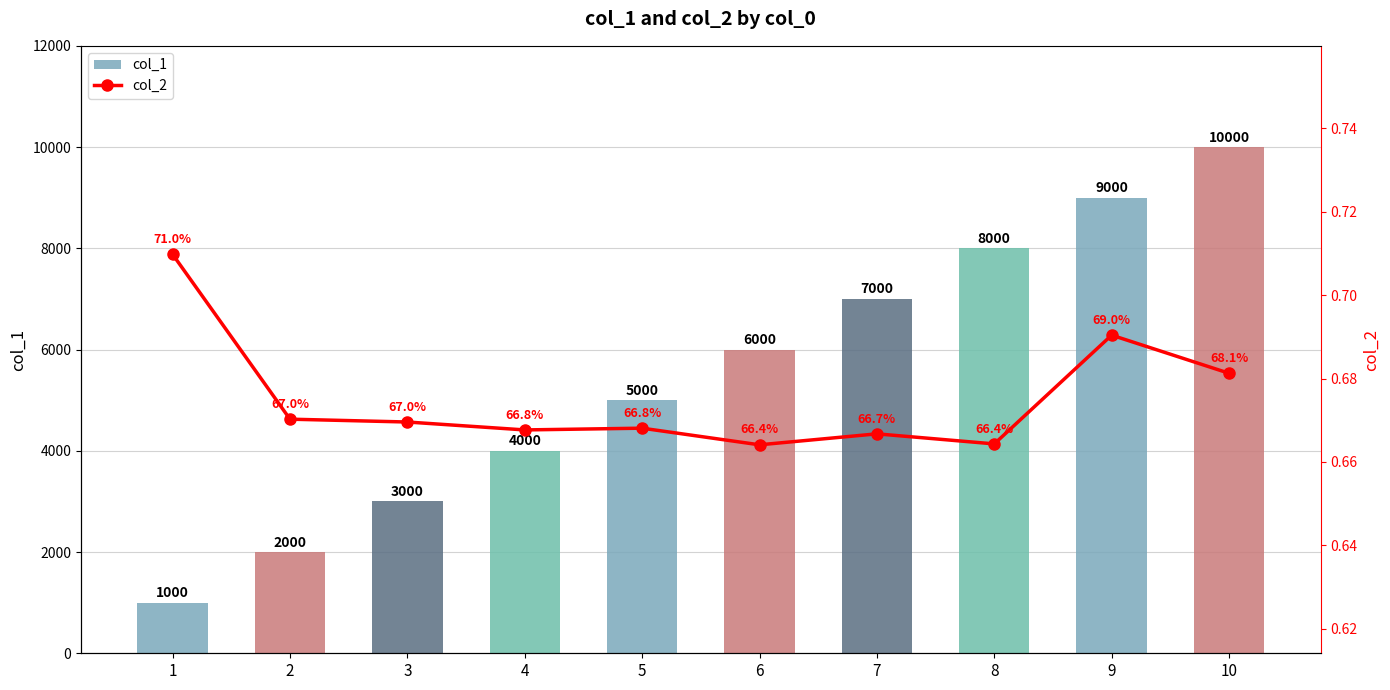

What is the value of the col_1 bar at the 8th from the left?

8000